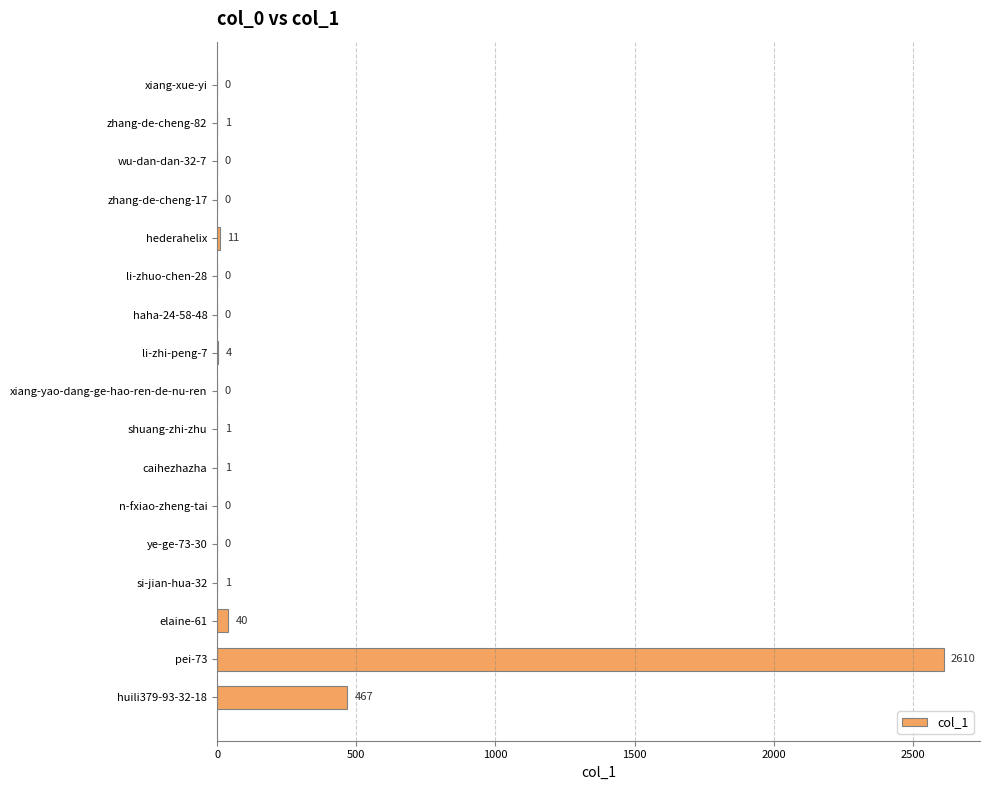

Is it true that the value at haha-24-58-48 is 0?

True